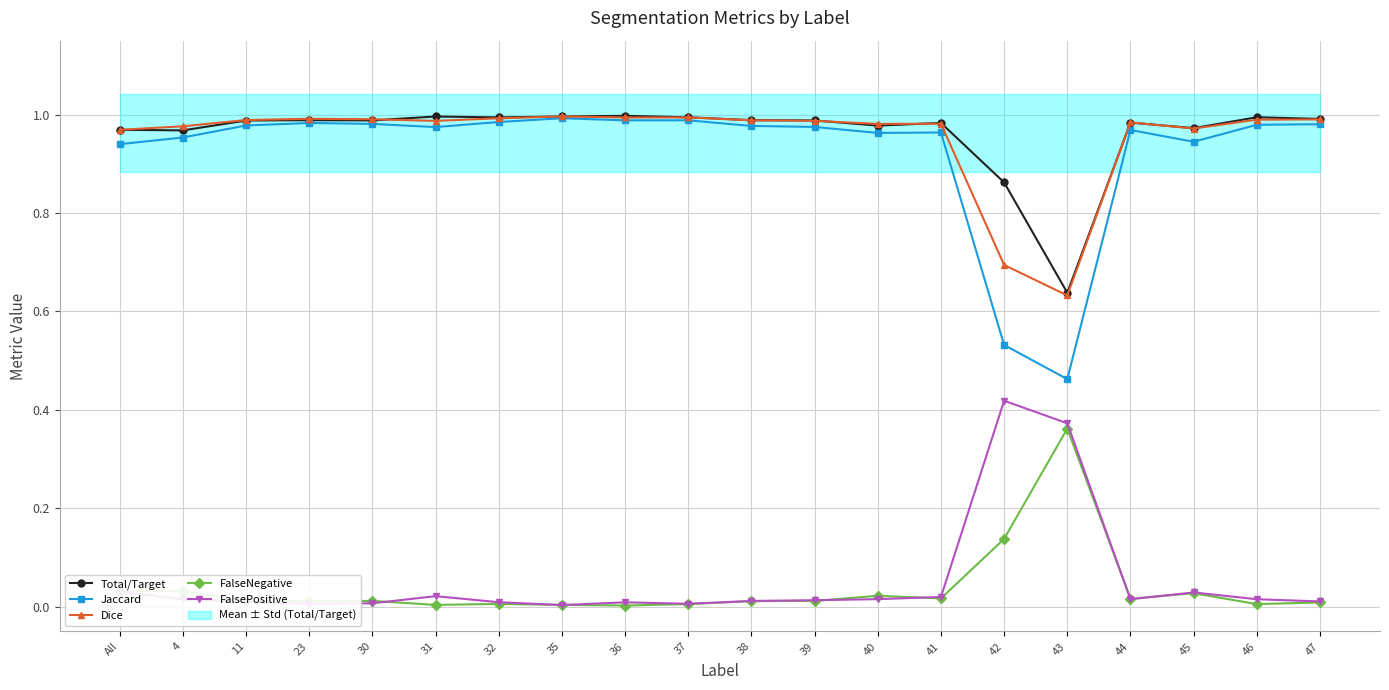

Is it true that FalsePositive equals 0.0 at 41?

True